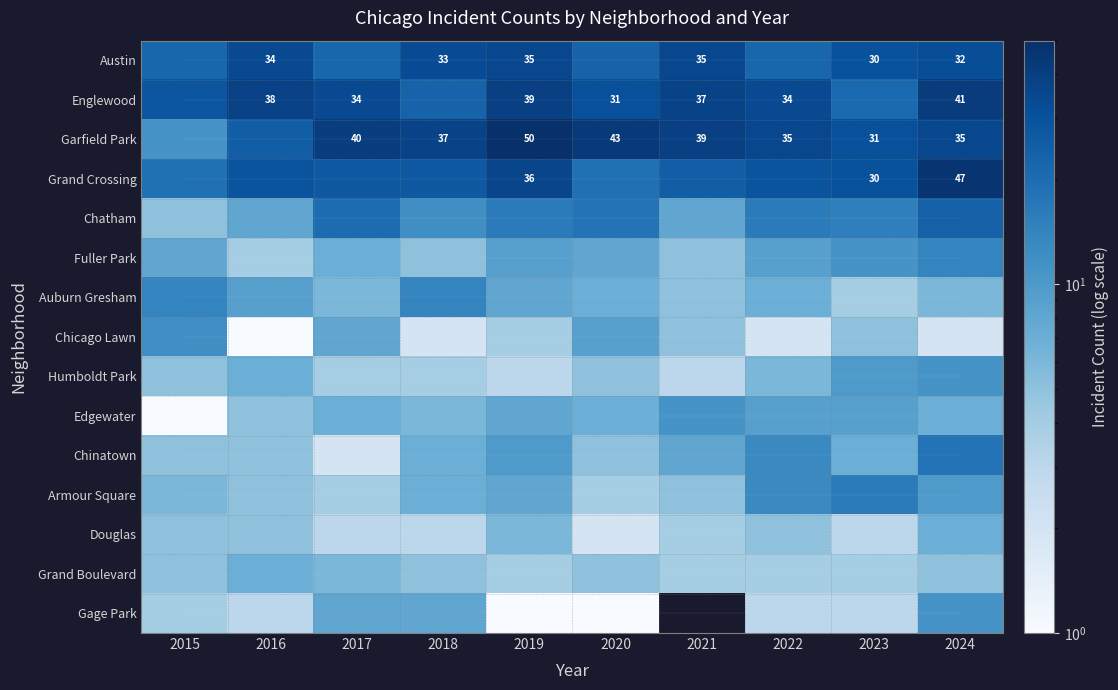

Where does the Humboldt Park series first go above 5?

2016